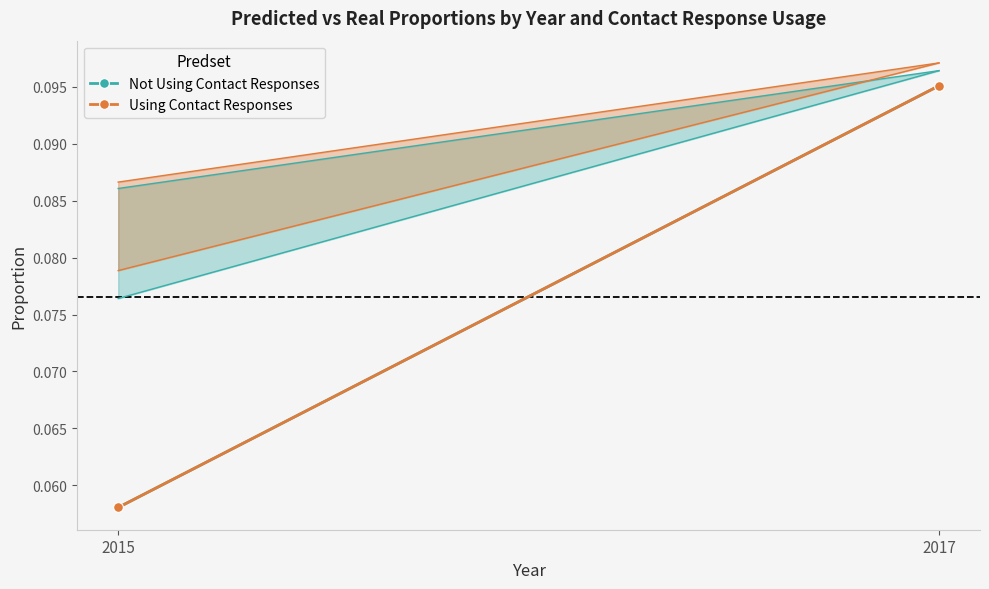

Is the value of Using Contact Responses at 2017 greater than the value of Not Using Contact Responses at 2015?

Yes